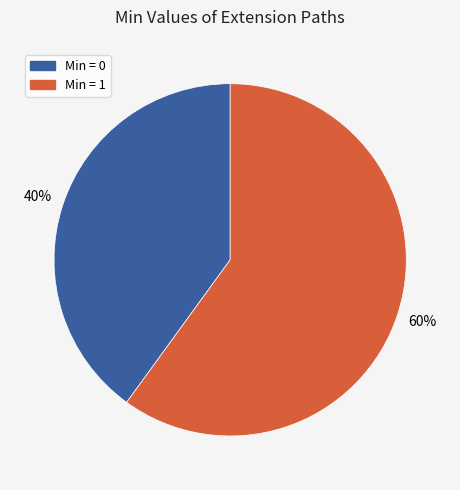

Is there any slice that represents more than half of the pie?

Yes